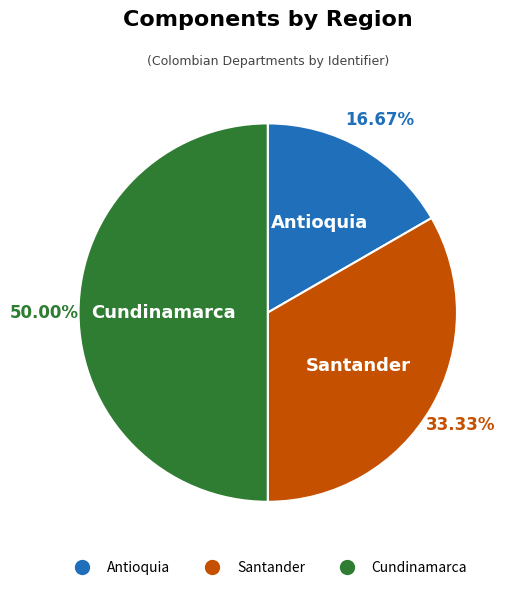

What percentage do Antioquia and Cundinamarca together represent?

66.7%